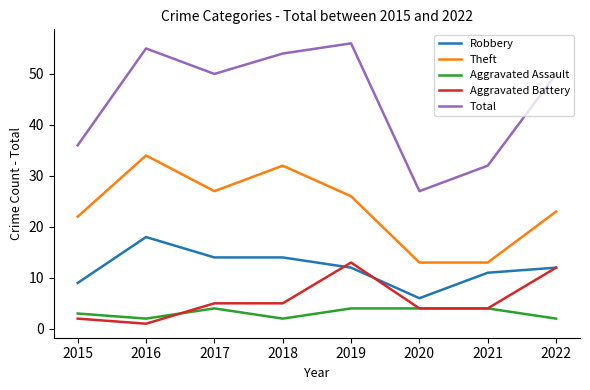

Between 2018 and 2021, which series saw the biggest shift?

Total